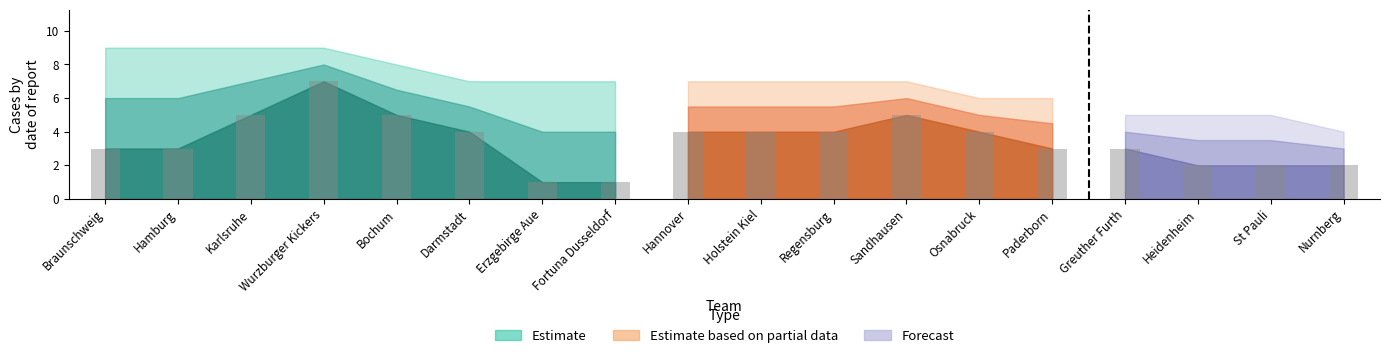

What is the label of the 2nd bar from the right?

St Pauli